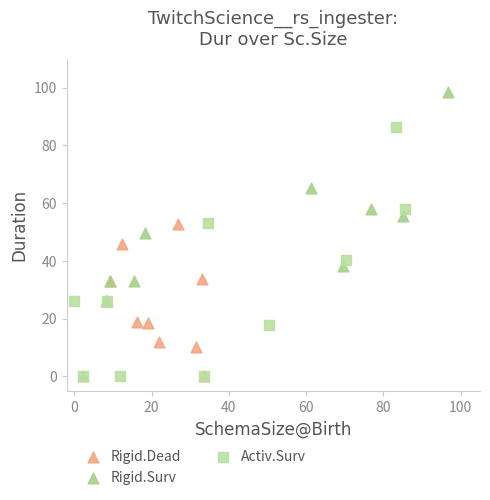

What are all the series names shown in the legend?

Rigid.Dead, Rigid.Surv, Activ.Surv